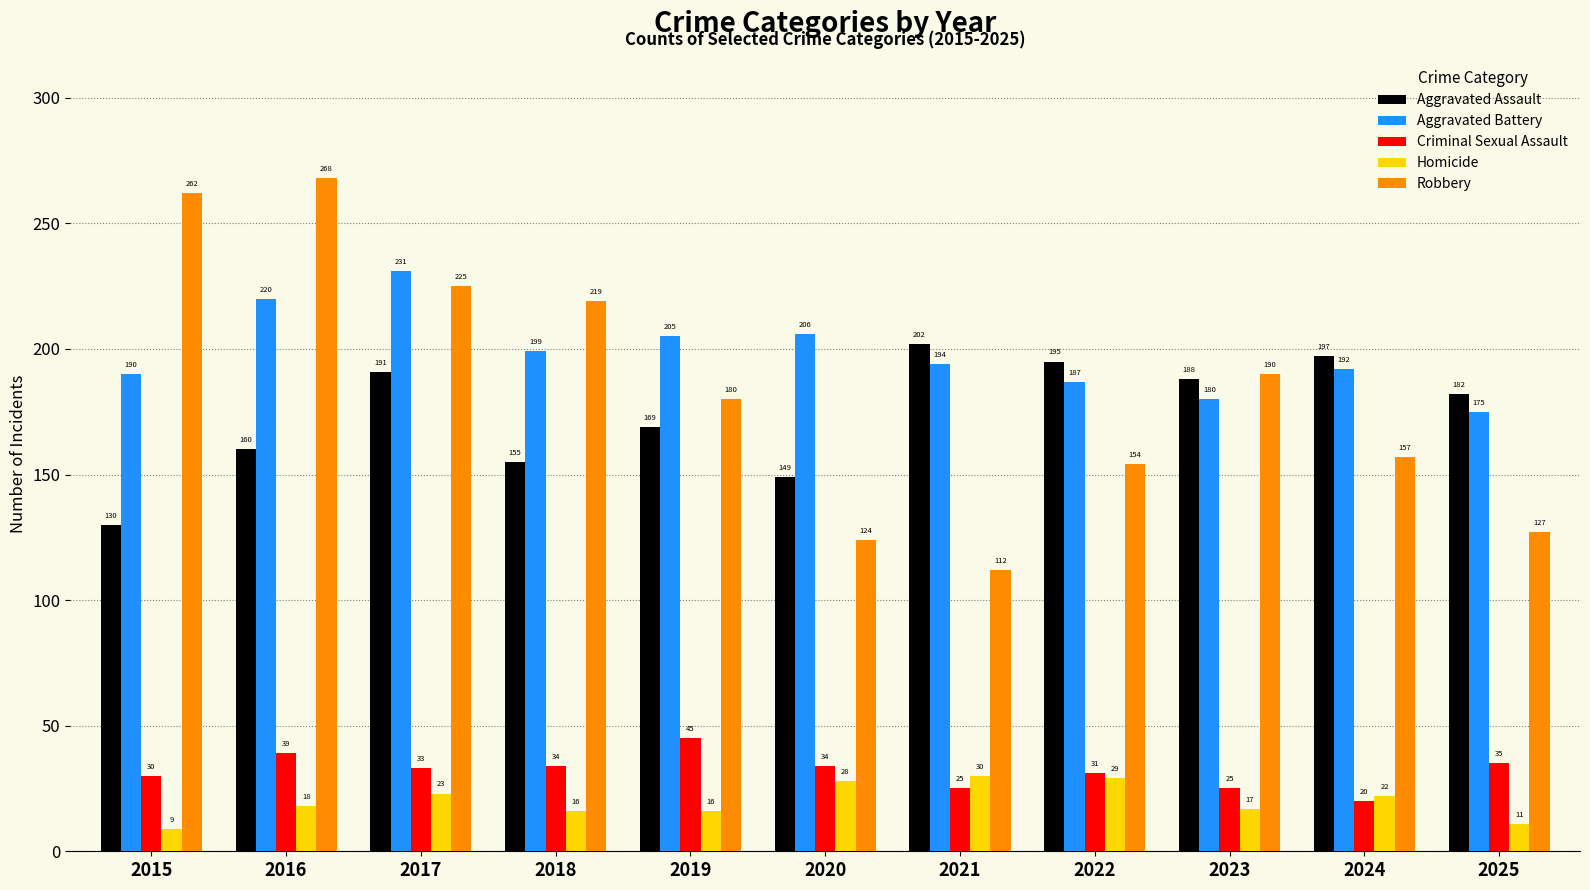

The Aggravated Battery series shows 293 at 2023. True or false?

False